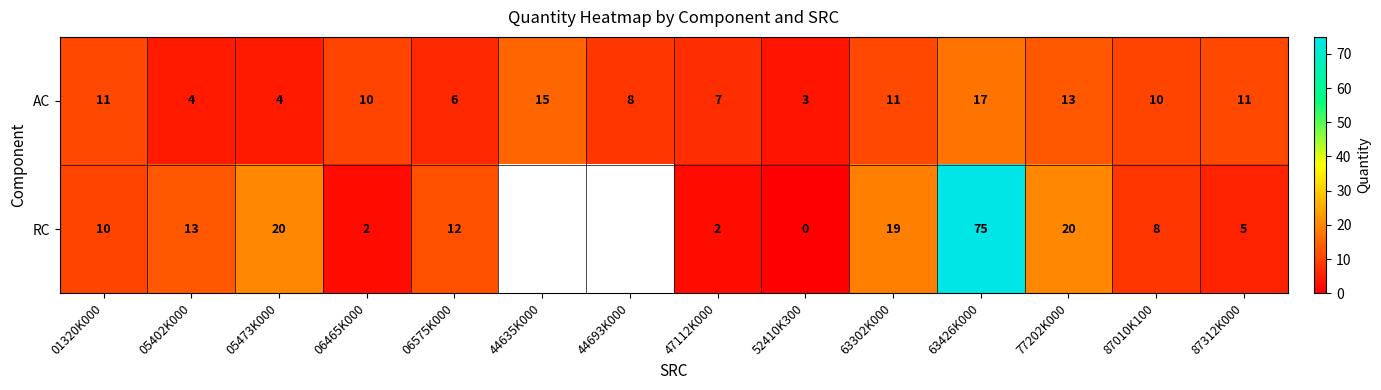

Is it true that RC equals 20.8 at 06575K000?

False